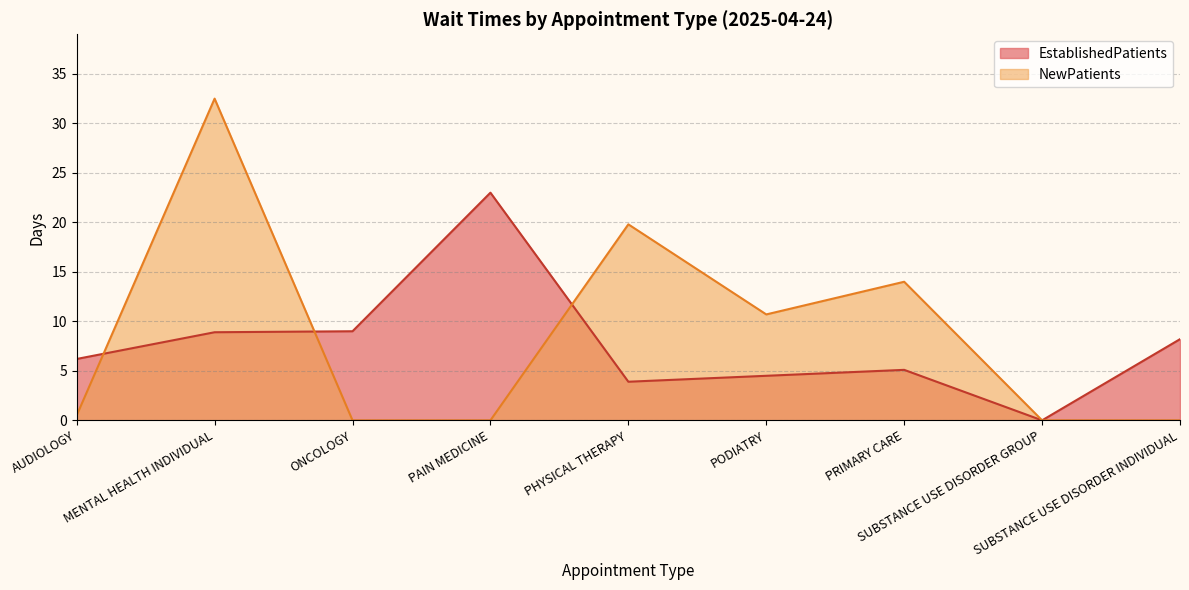

How many positive values does the EstablishedPatients series have?

8